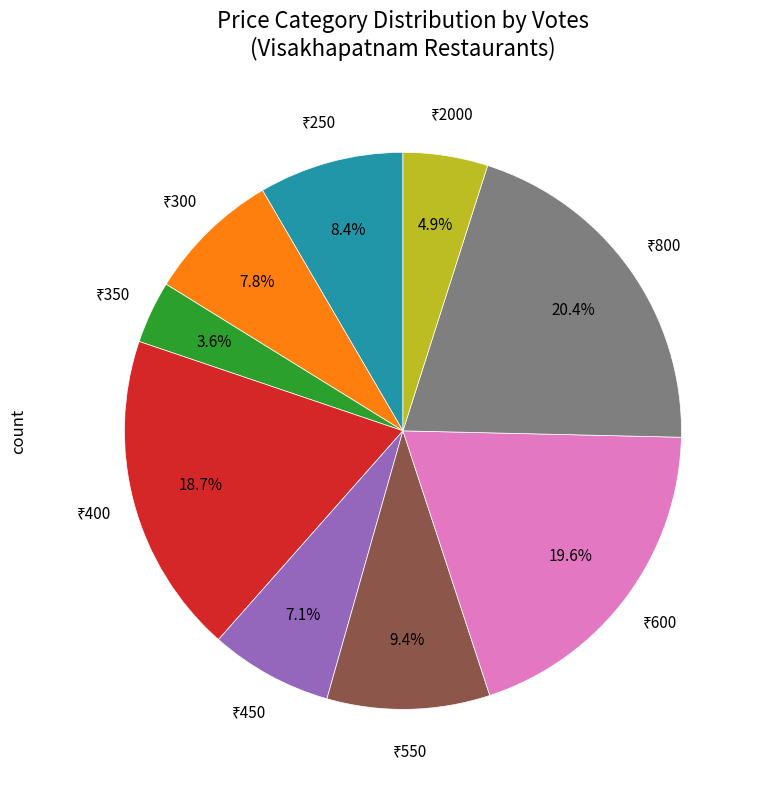

Does any single category account for the majority?

No